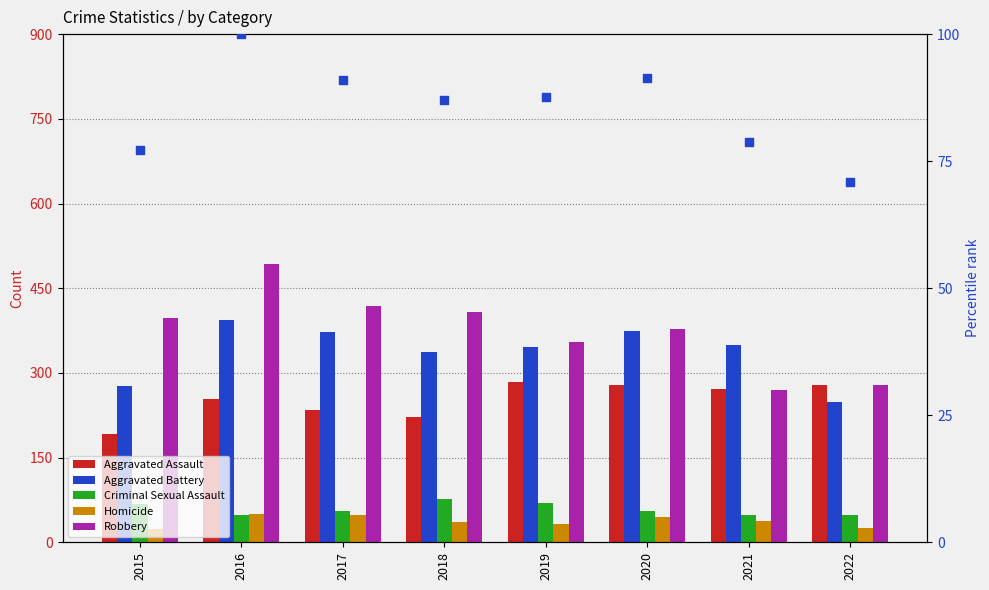

At which category is the sum across all series the highest?

2016